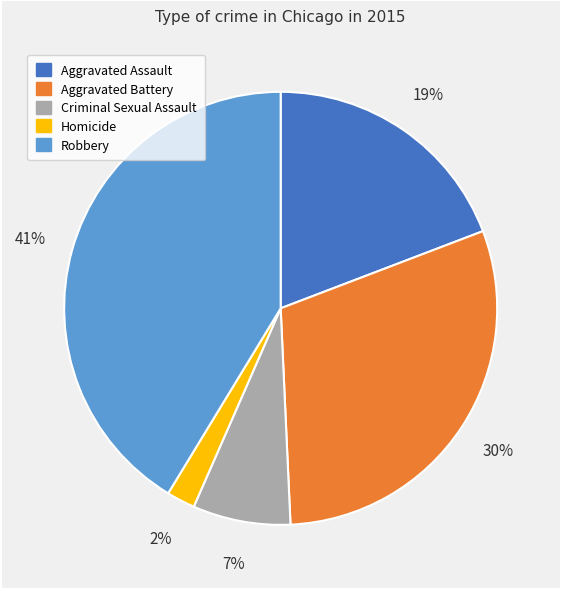

How many slices are in this pie chart?

5